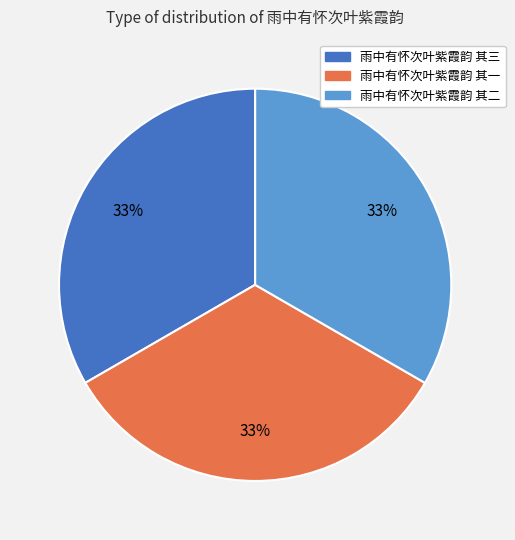

Combined, do 雨中有怀次叶紫霞韵 其一 and 雨中有怀次叶紫霞韵 其二 account for over 50%?

Yes